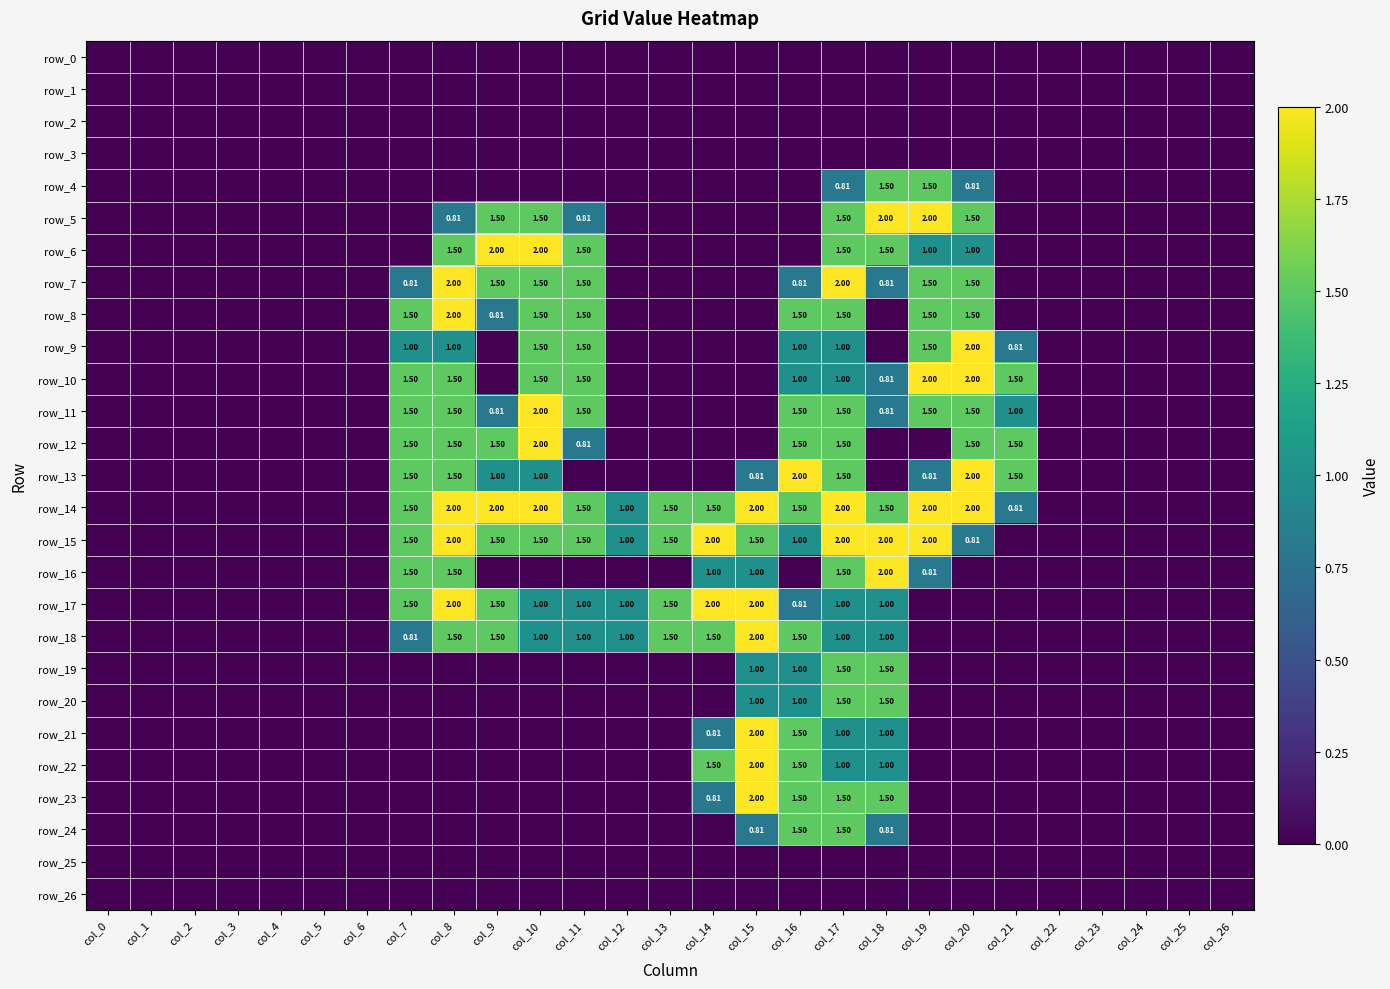

Count the row_6 values in the range 0 to 1.

21